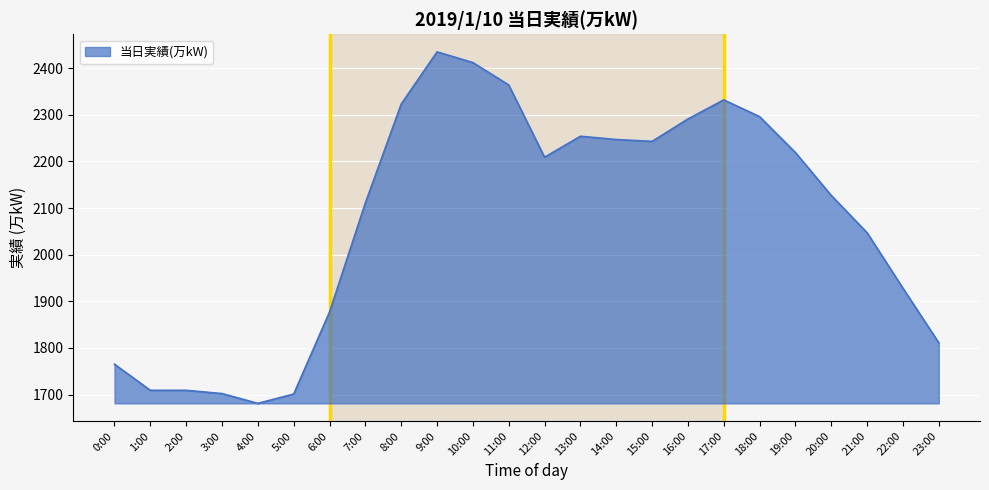

What is the minimum value shown in the chart?

1681